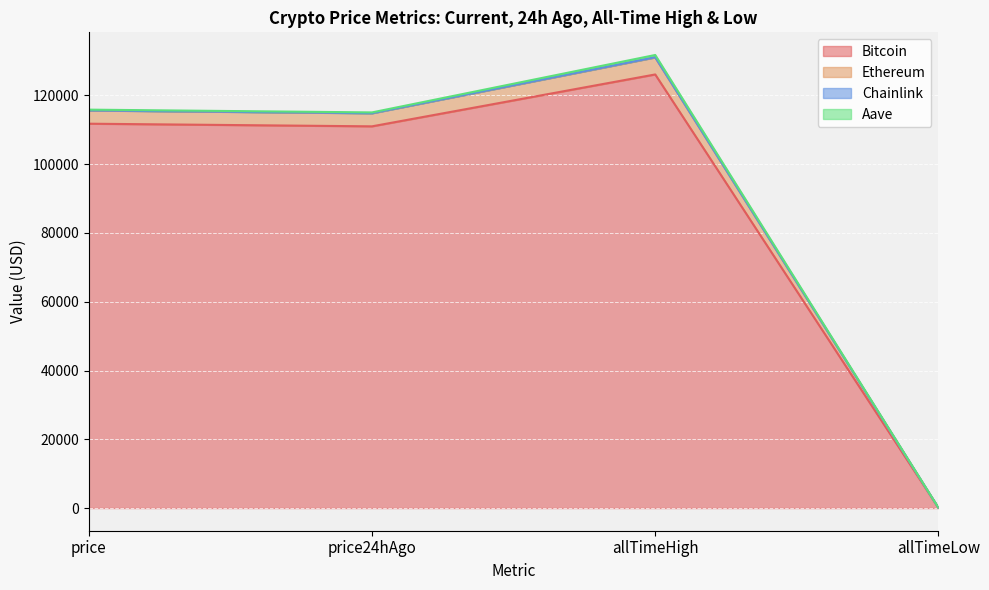

What is the difference between the maximum and minimum values in the Bitcoin series?

126012.2